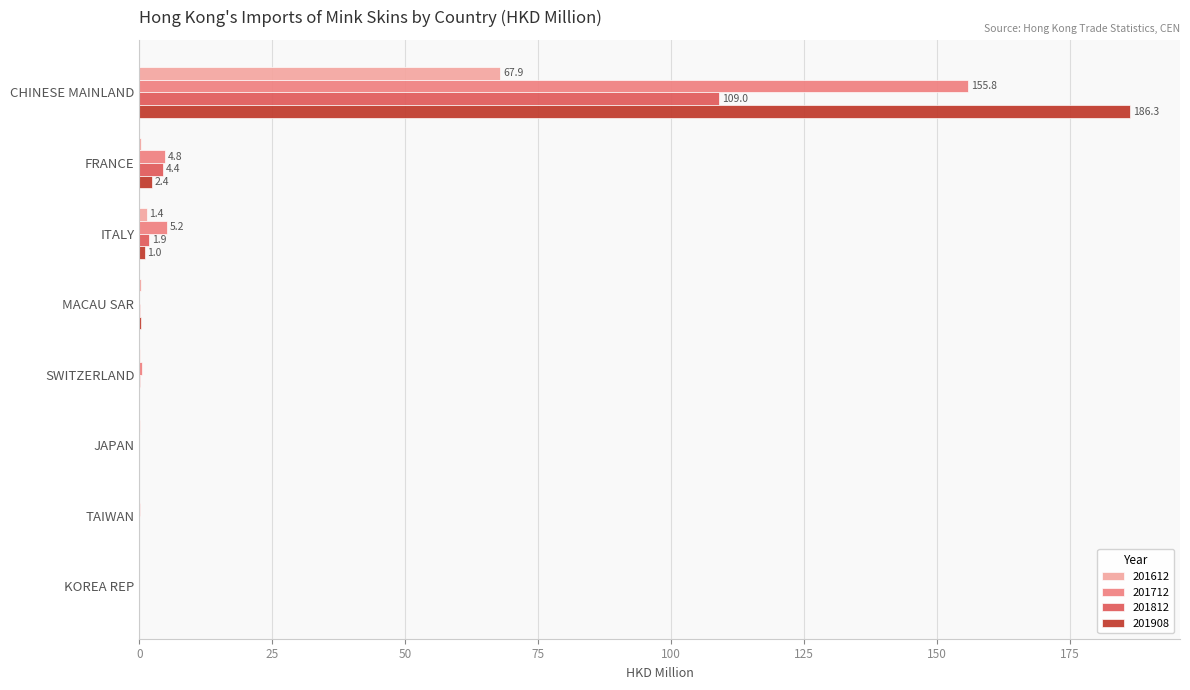

Which series has the widest spread of values?

201908